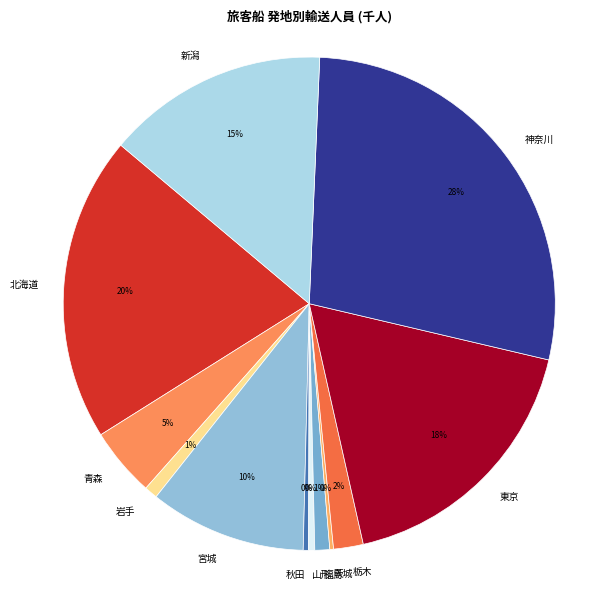

To the nearest percent, what is the difference between the largest and smallest slice percentages?

28%